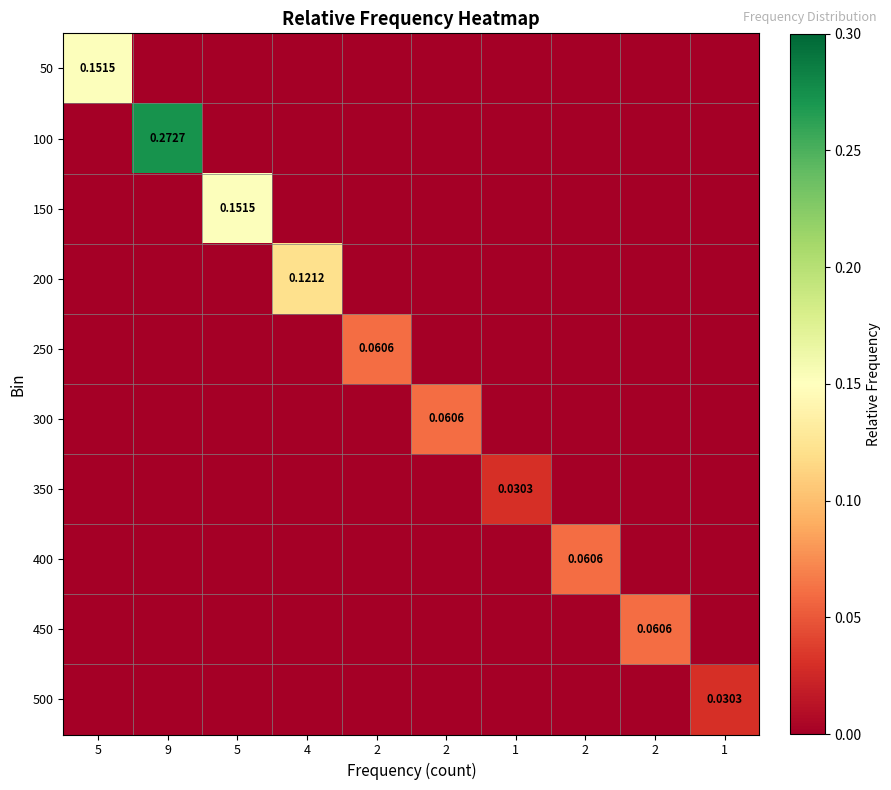

Which category has the lowest value in the 150 series?

5